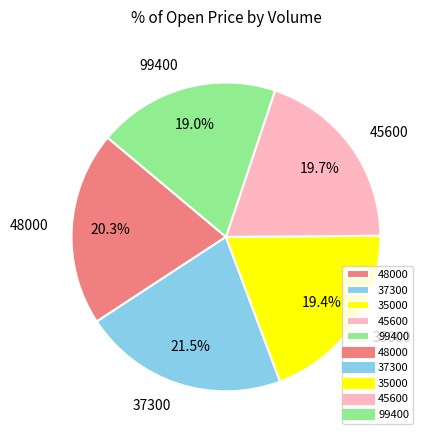

What is the ratio of the value at 35000 to the value at 99400?

1.0